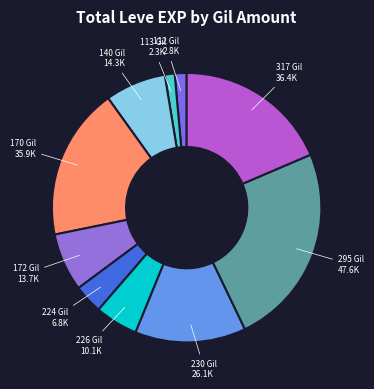

Which has a higher value, 140 Gil or 113 Gil?

140 Gil